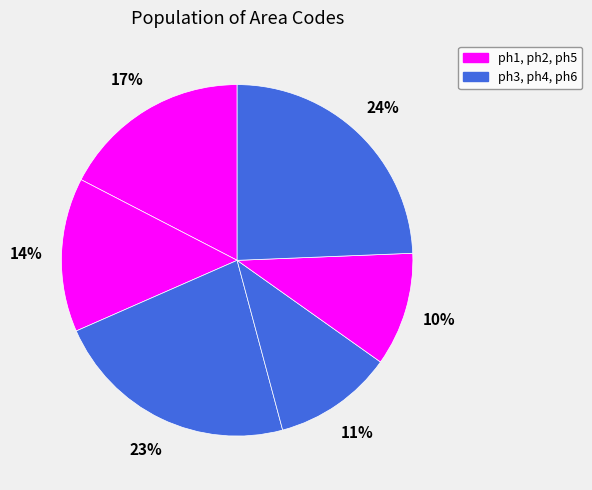

Which category has the smallest portion of the pie?

ph5